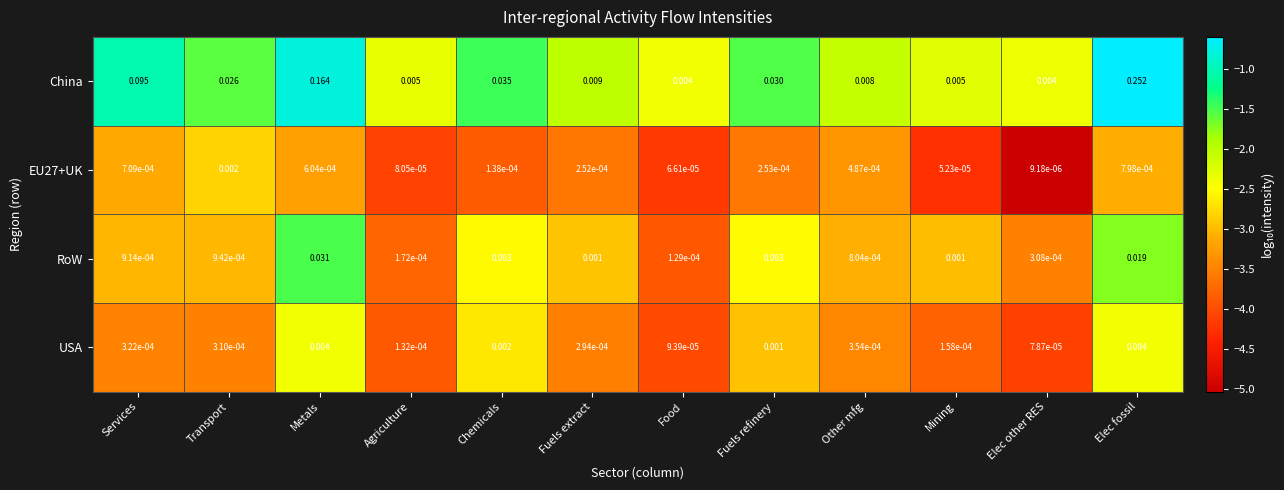

At which category is the sum across all series the highest?

Elec fossil